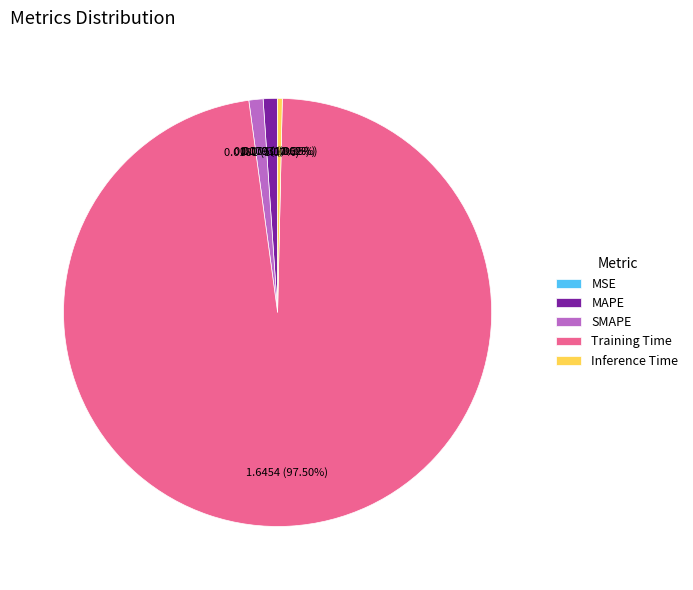

Do MAPE and Inference Time together represent more than half of the pie?

No